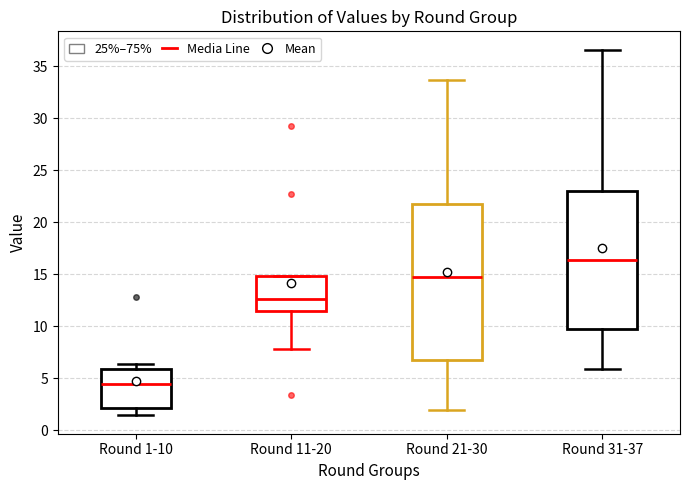

Where is the upper edge of the box for Round 21-30 on the y-axis? The values are not printed on the chart, so give them approximately, as read against the axis.

22.0